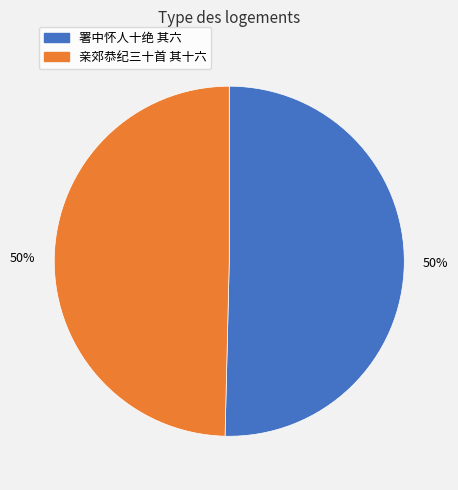

To the nearest percent, what is the average slice percentage?

50%